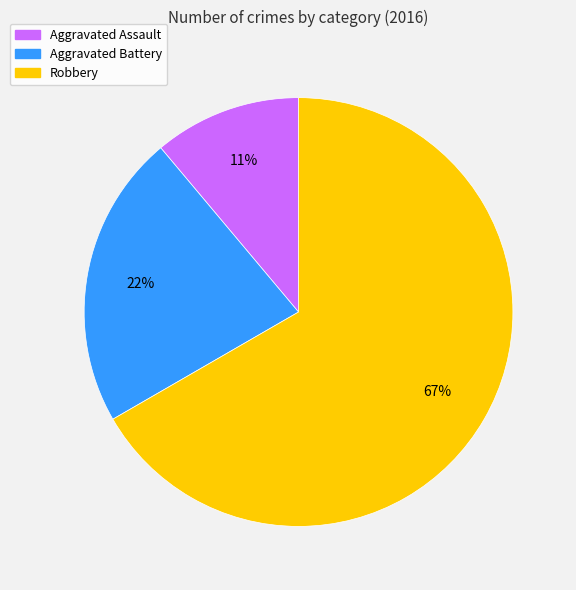

Do Robbery and Aggravated Battery together represent more than half of the pie?

Yes